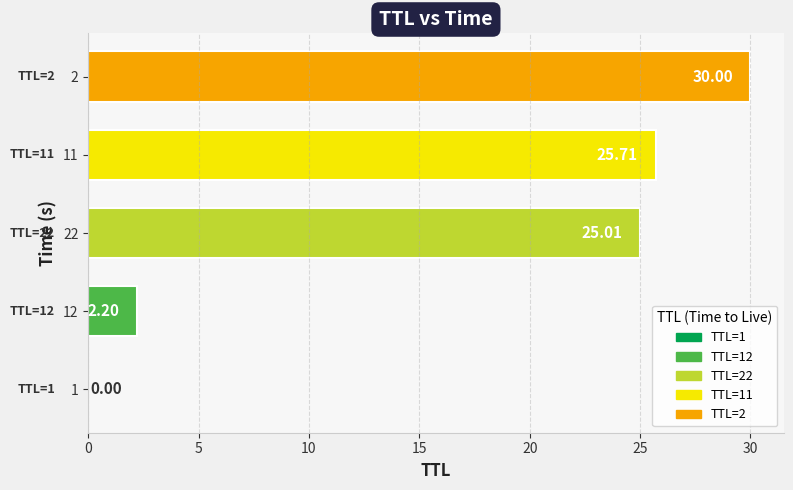

What is the greatest value displayed?

30.0